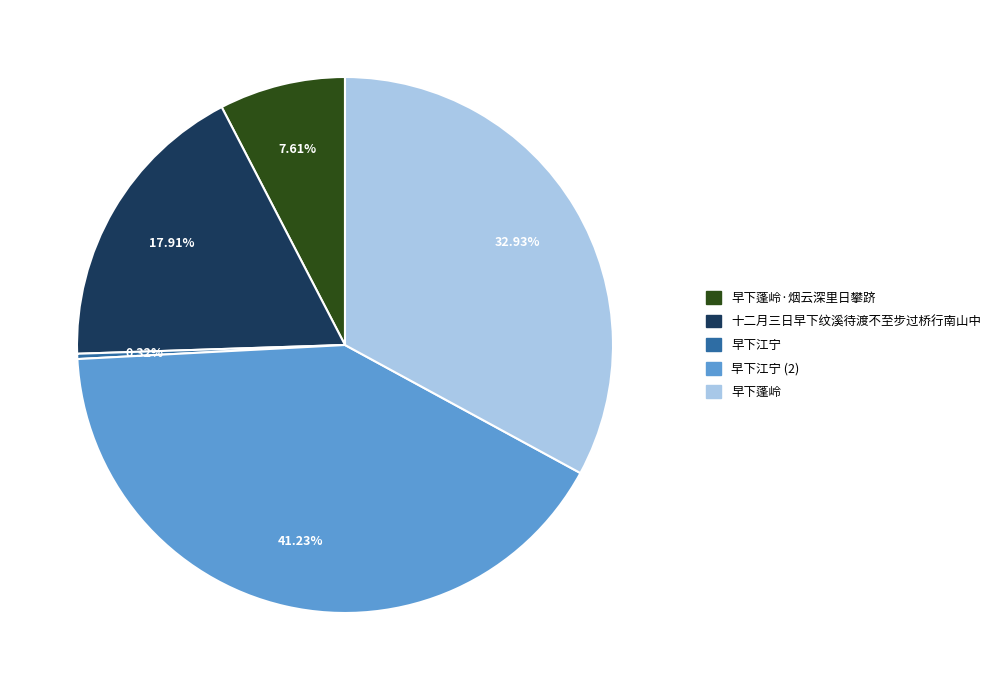

Does any single category account for the majority?

No